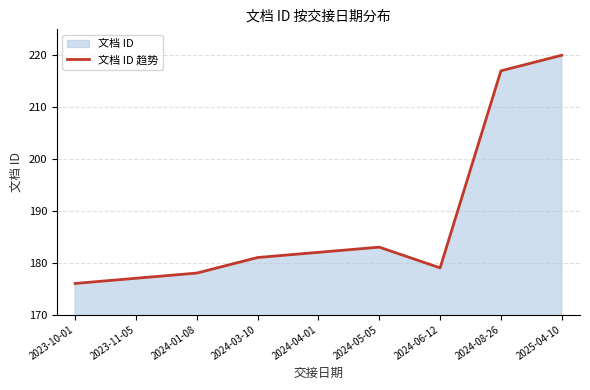

List the labels in order of value, largest first.

2025-04-10, 2024-08-26, 2024-05-05, 2024-04-01, 2024-03-10, 2024-06-12, 2024-01-08, 2023-11-05, 2023-10-01